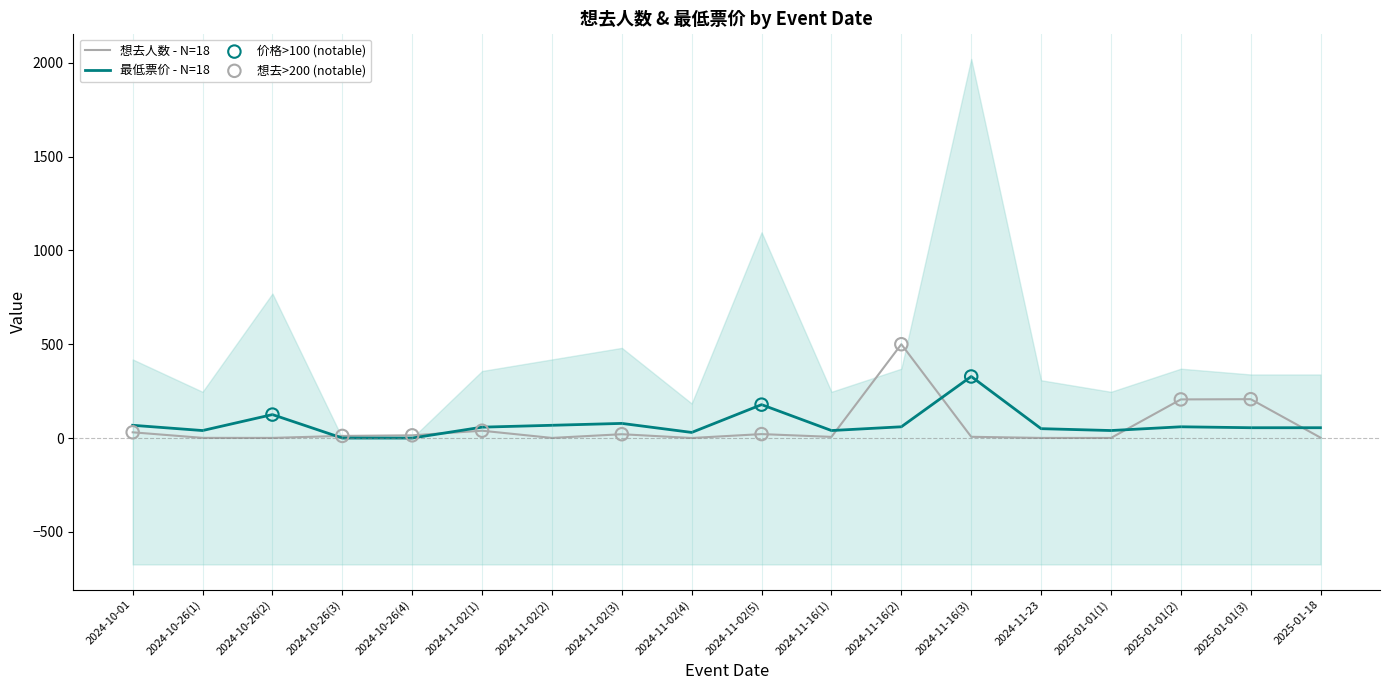

Which series contains the lowest Y value?

最低票价